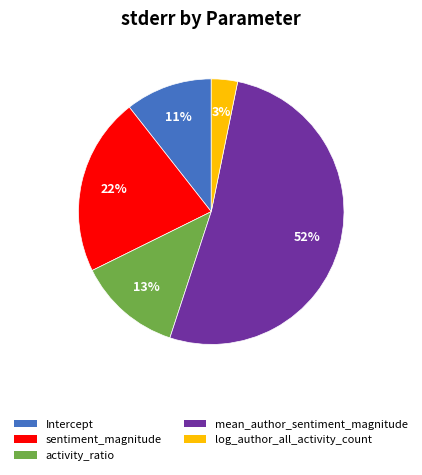

The mean_author_sentiment_magnitude slice represents 60% of the pie. True or false?

False